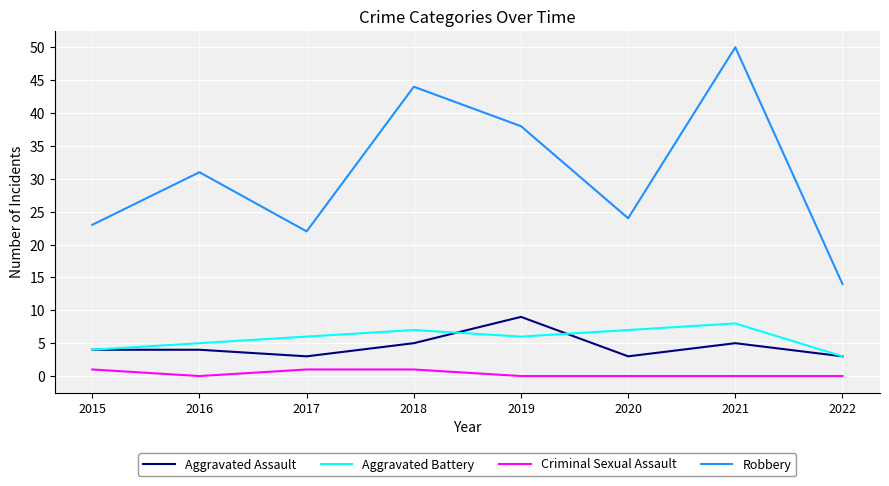

Is it true that Robbery equals 15 at 2019?

False